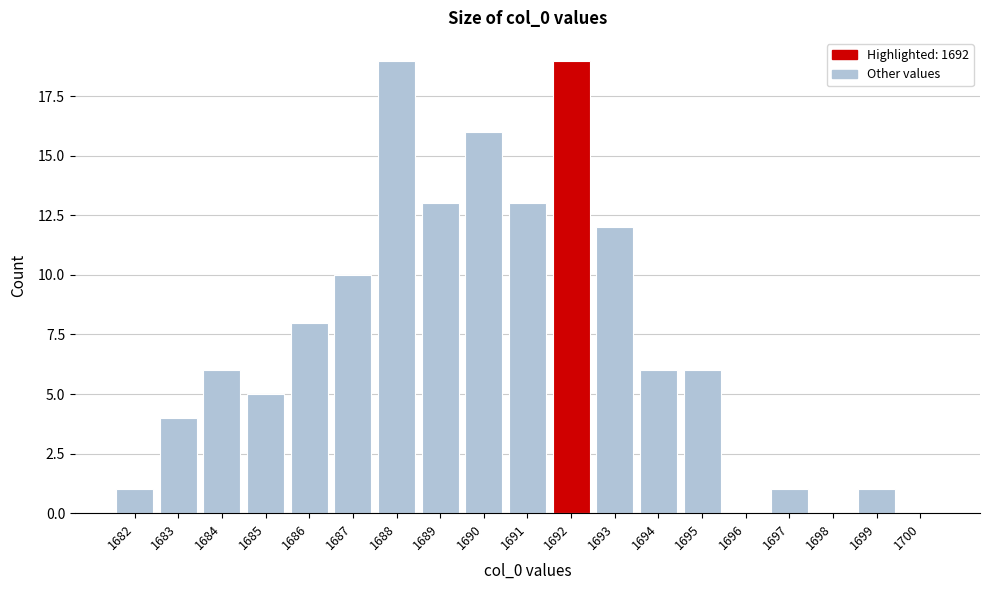

What is the height of the bar covering 1688.5 to 1689.5 on the x-axis? The values are not printed on the chart, so give them approximately, as read against the axis.

13